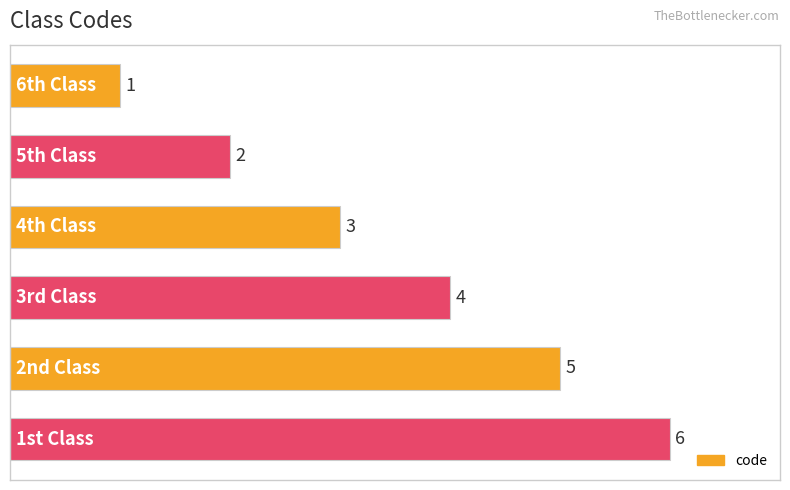

How many values are below 4?

3